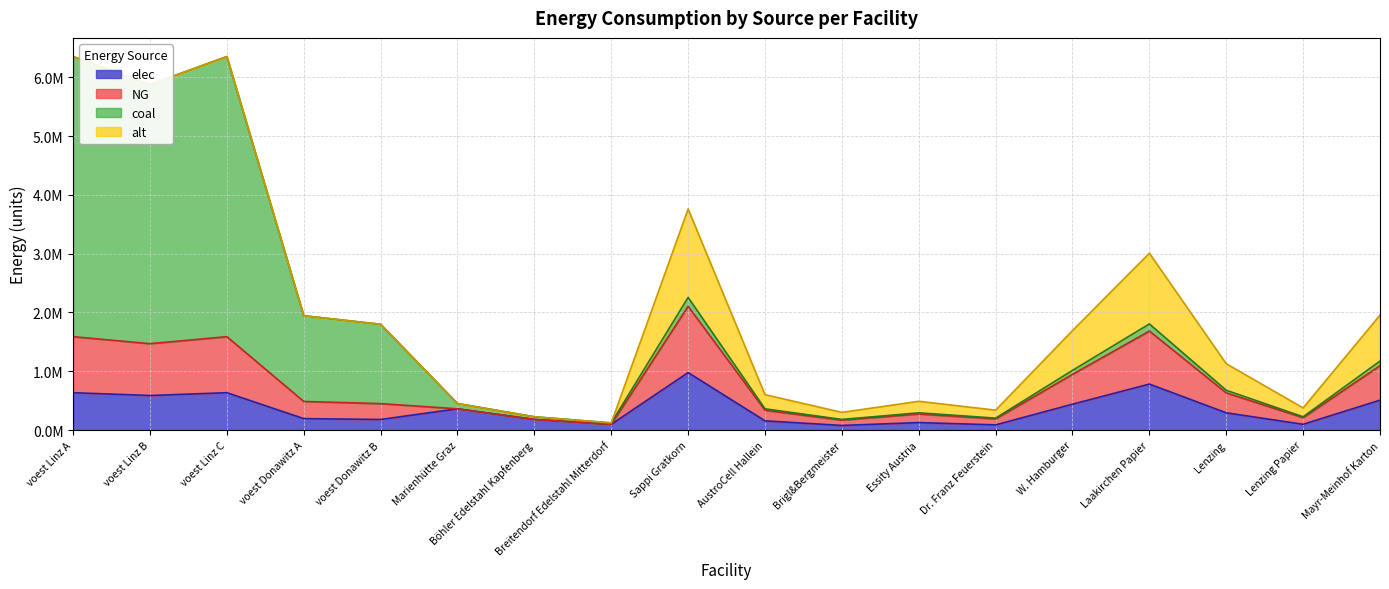

What position from the right is voest Linz B?

17